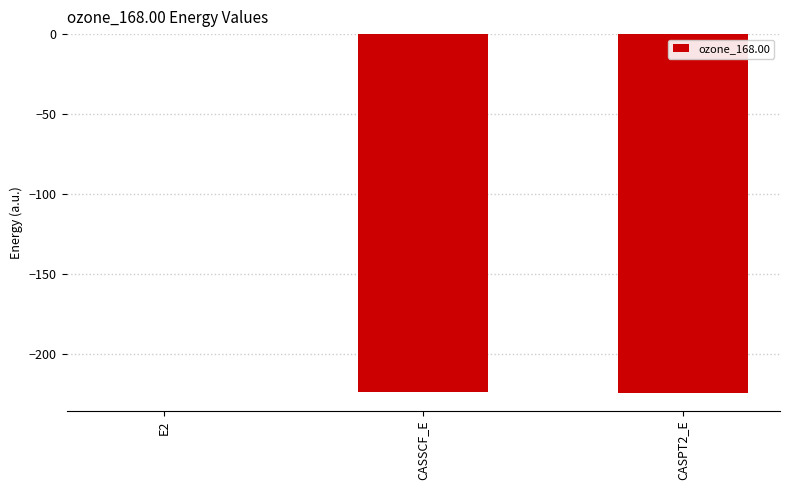

Where does the data first go above -224?

E2